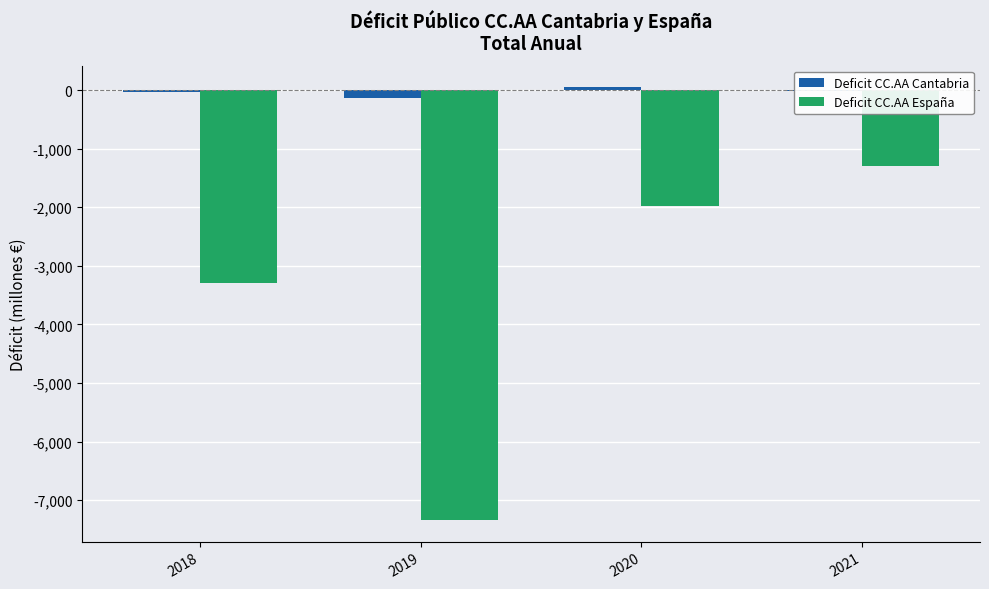

Which series changed the most between 2019 and 2020?

Deficit CC.AA España